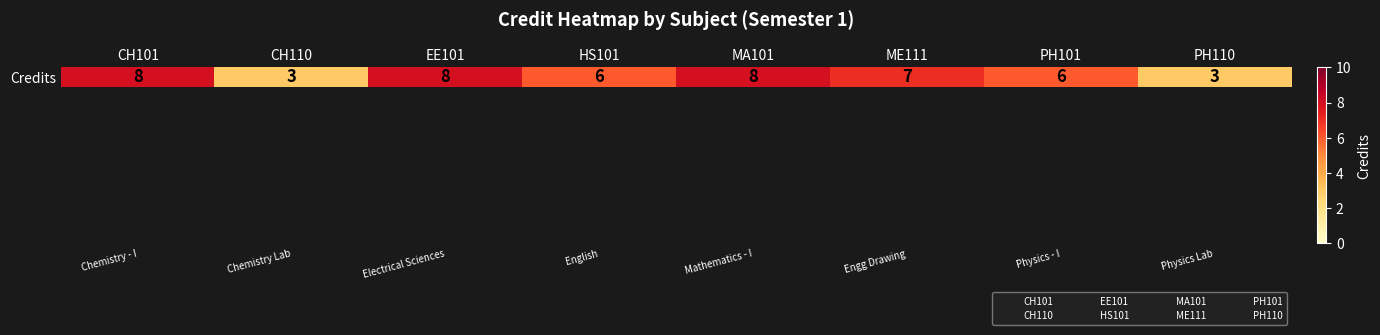

The chart shows a value of 3 at CH101. True or false?

False